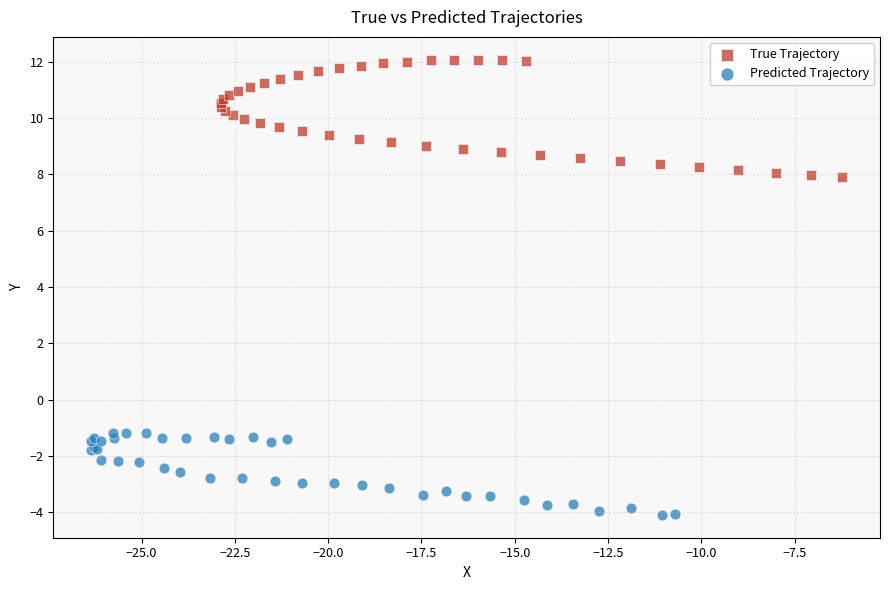

What are all the series names shown in the legend?

True Trajectory, Predicted Trajectory